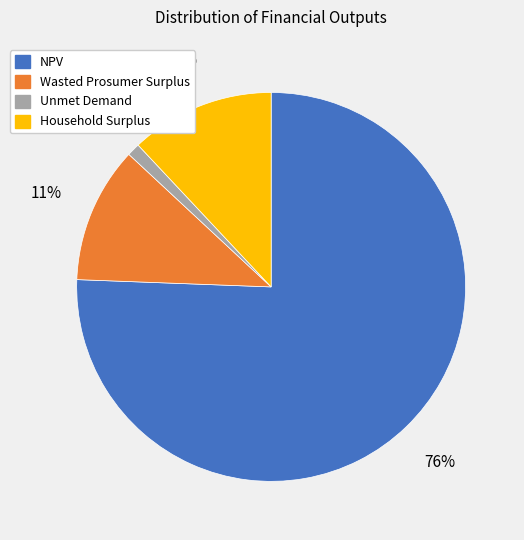

What is the largest slice in the pie chart?

NPV